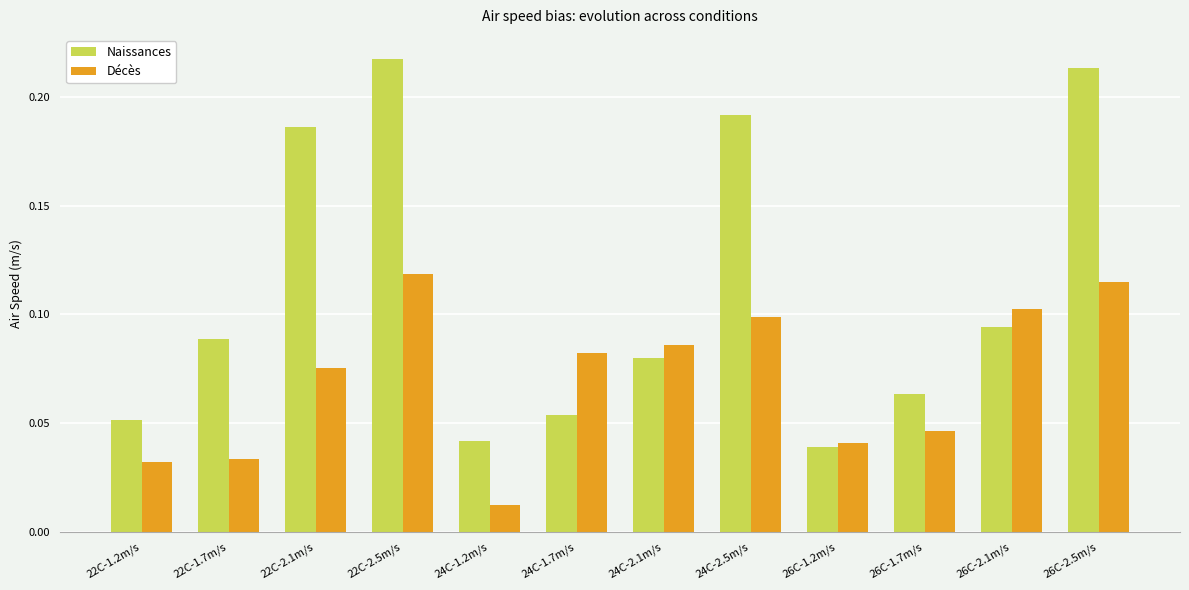

Does the chart contain stacked bars?

No